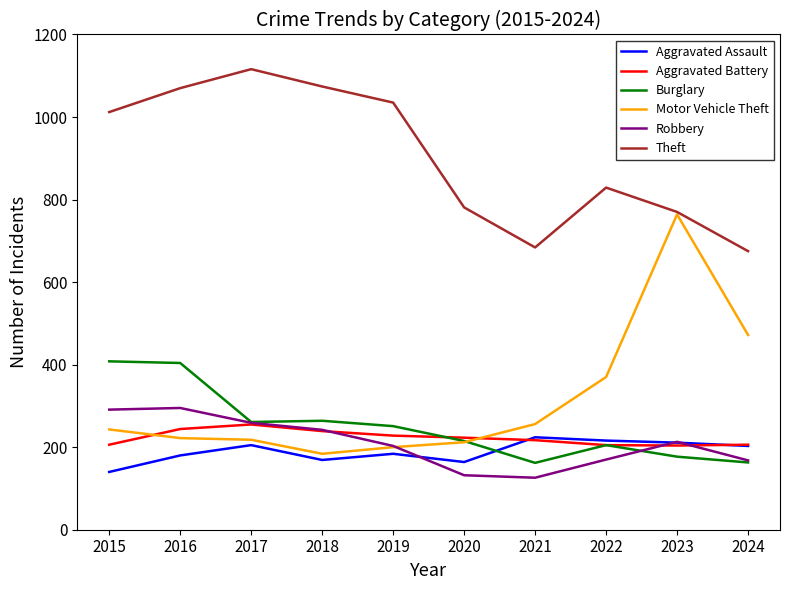

How many values in the Robbery series are below 213?

5